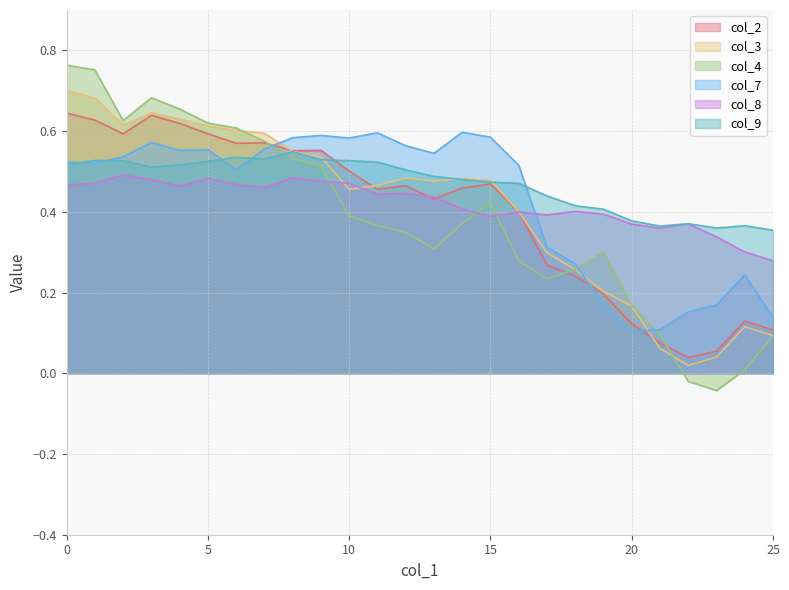

Reading left to right, transcribe all the data shown in this chart.

col_2: 0.6	0.6	0.6	0.6	0.6	0.6	0.6	0.6	0.6	0.6	0.5	0.5	0.5	0.4	0.5	0.5	0.4	0.3	0.2	0.2	0.1	0.1	0.0	0.1	0.1	0.1
col_3: 0.7	0.7	0.6	0.6	0.6	0.6	0.6	0.6	0.5	0.5	0.5	0.5	0.5	0.5	0.5	0.5	0.4	0.3	0.3	0.2	0.2	0.1	0.0	0.0	0.1	0.1
col_4: 0.8	0.8	0.6	0.7	0.7	0.6	0.6	0.6	0.5	0.5	0.4	0.4	0.3	0.3	0.4	0.4	0.3	0.2	0.3	0.3	0.2	0.1	-0.0	-0.0	0.0	0.1
col_7: 0.5	0.5	0.5	0.6	0.6	0.6	0.5	0.6	0.6	0.6	0.6	0.6	0.6	0.5	0.6	0.6	0.5	0.3	0.3	0.2	0.1	0.1	0.2	0.2	0.2	0.1
col_8: 0.5	0.5	0.5	0.5	0.5	0.5	0.5	0.5	0.5	0.5	0.5	0.4	0.4	0.4	0.4	0.4	0.4	0.4	0.4	0.4	0.4	0.4	0.4	0.3	0.3	0.3
col_9: 0.5	0.5	0.5	0.5	0.5	0.5	0.5	0.5	0.5	0.5	0.5	0.5	0.5	0.5	0.5	0.5	0.5	0.4	0.4	0.4	0.4	0.4	0.4	0.4	0.4	0.4